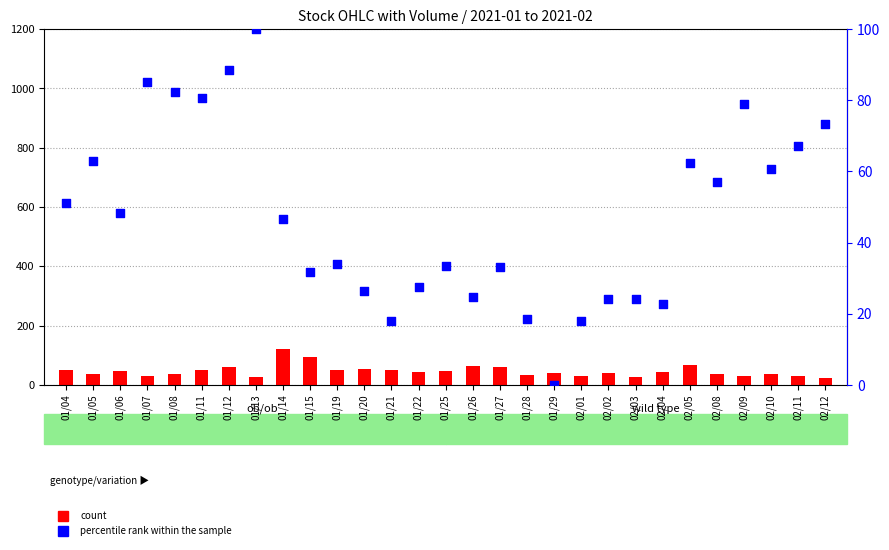

Is the value of count at 01/20 greater than the value of percentile rank within the sample at 01/28?

Yes